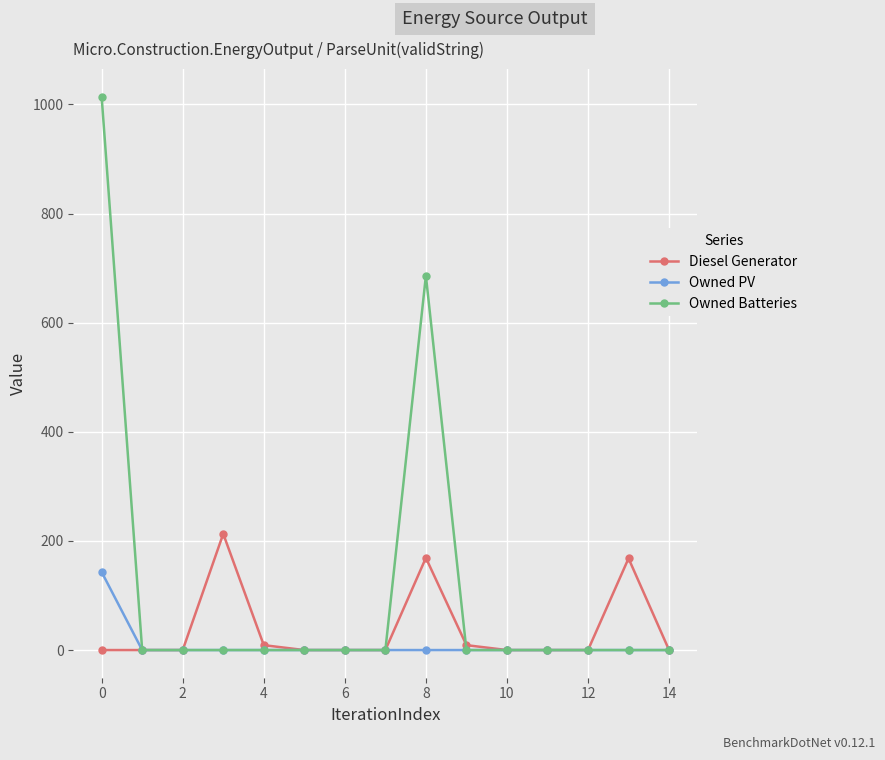

What is the difference between the maximum and minimum values in the Diesel Generator series?

213